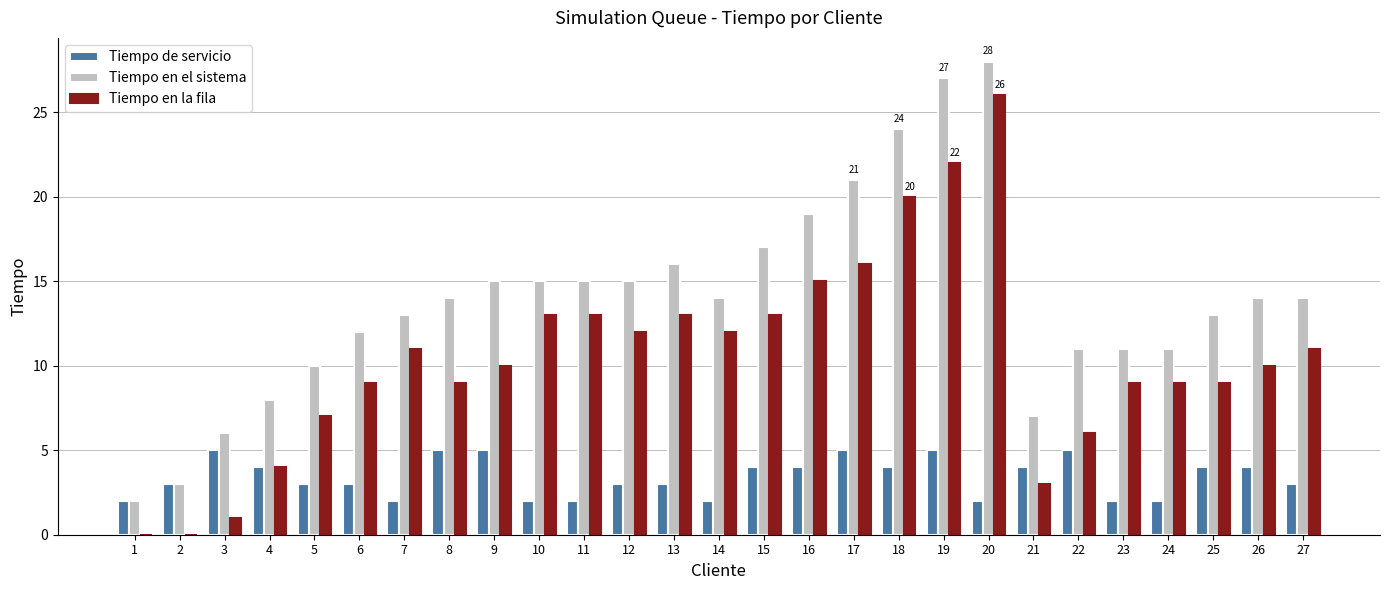

Which series has the largest total across all categories?

Tiempo en el sistema